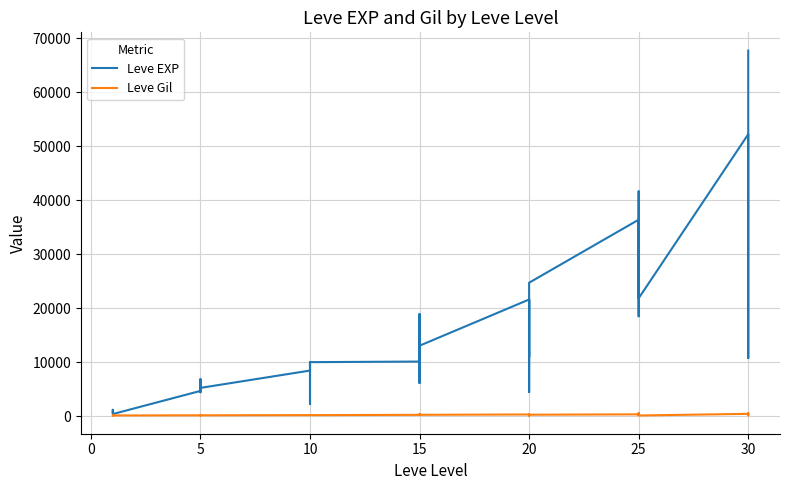

What is the lowest value of the Leve Gil series?

107